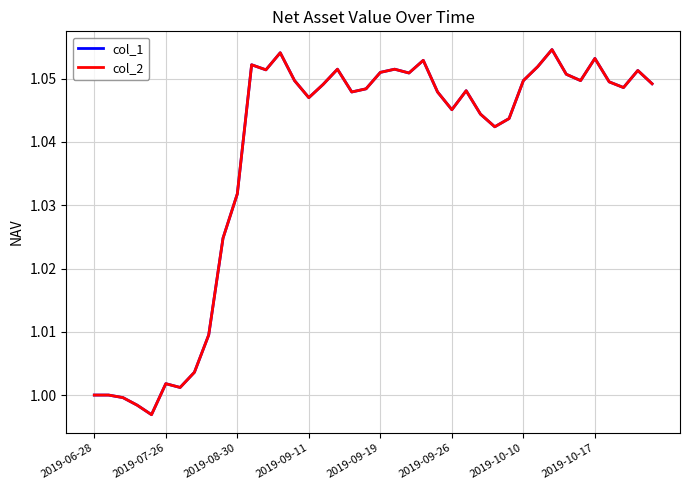

What is the sum of all col_2 values?

41.5